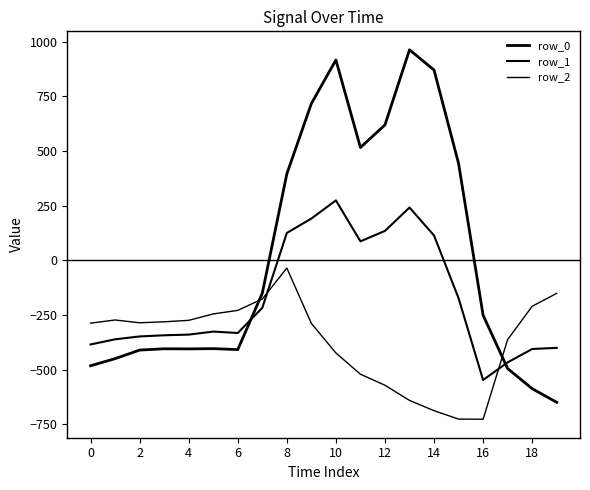

Rank the series by their average value, from highest to lowest.

row_0, row_1, row_2